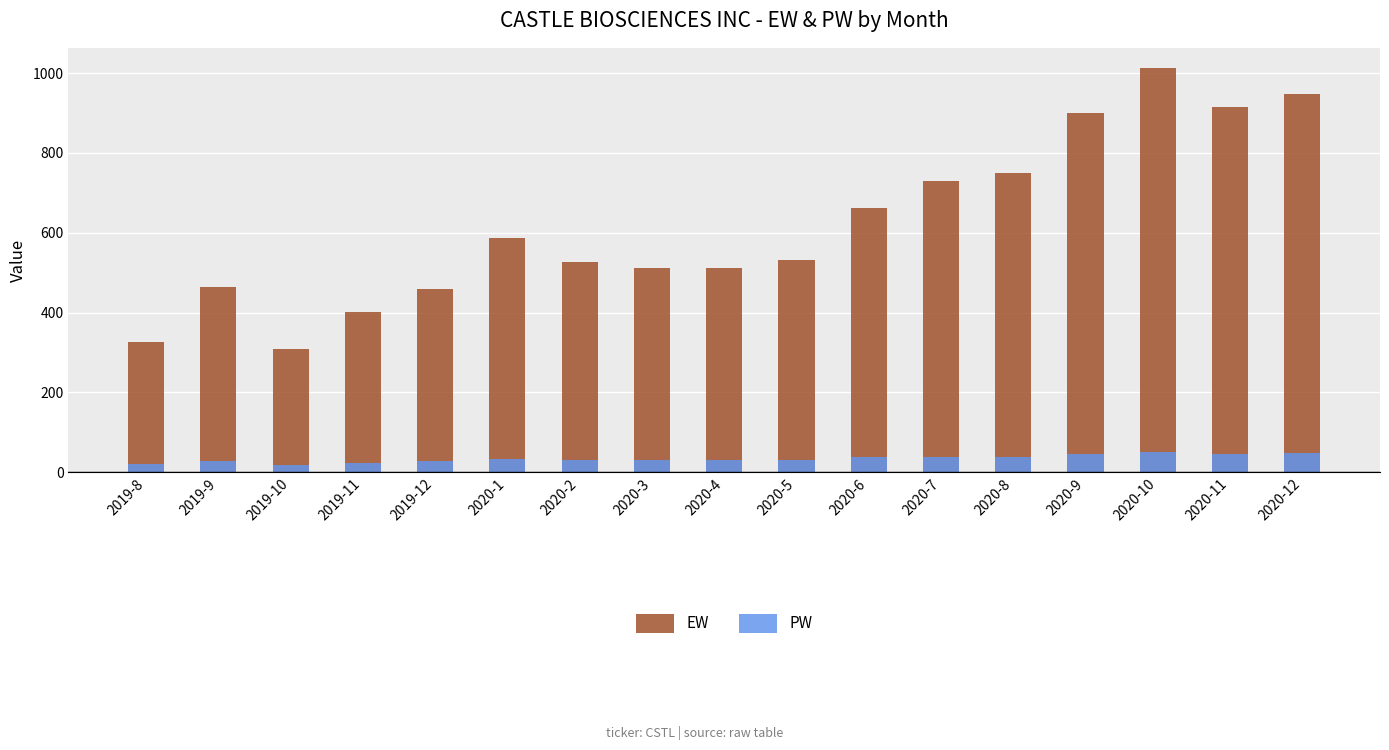

What is the minimum value for EW?

308.8